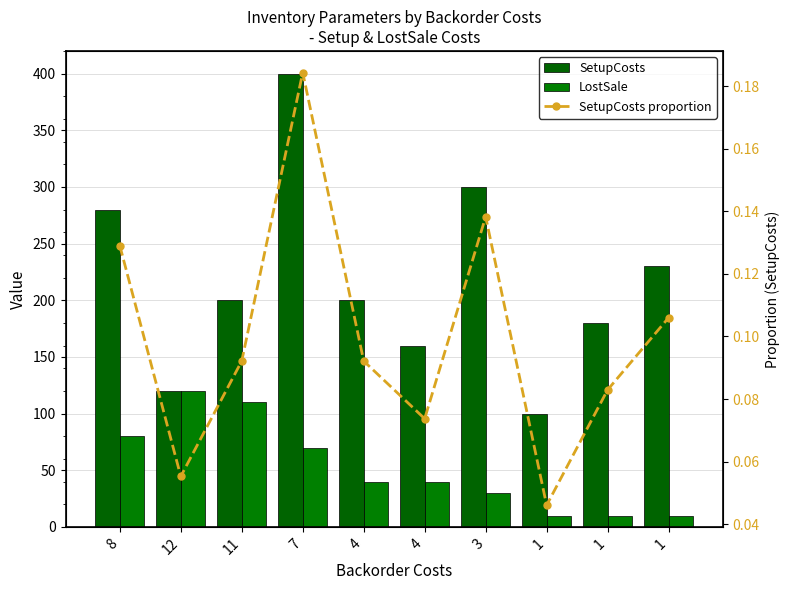

What is the value of the SetupCosts bar at the 7th from the left?

300.0